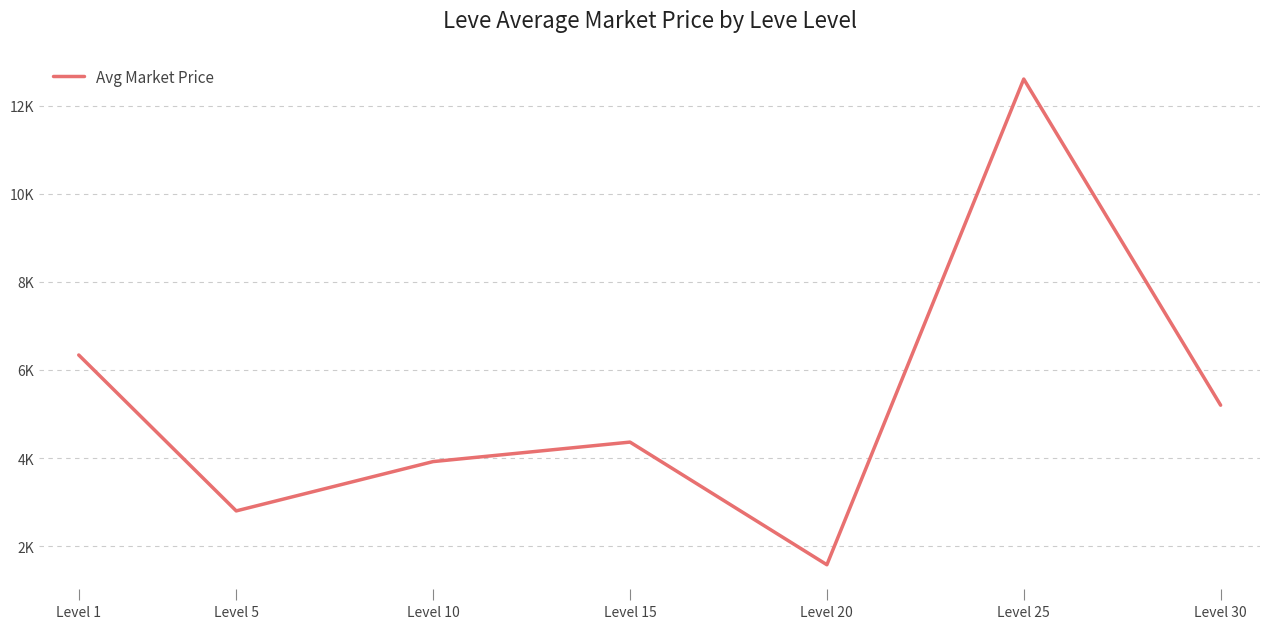

Where is the first local maximum?

Level 15